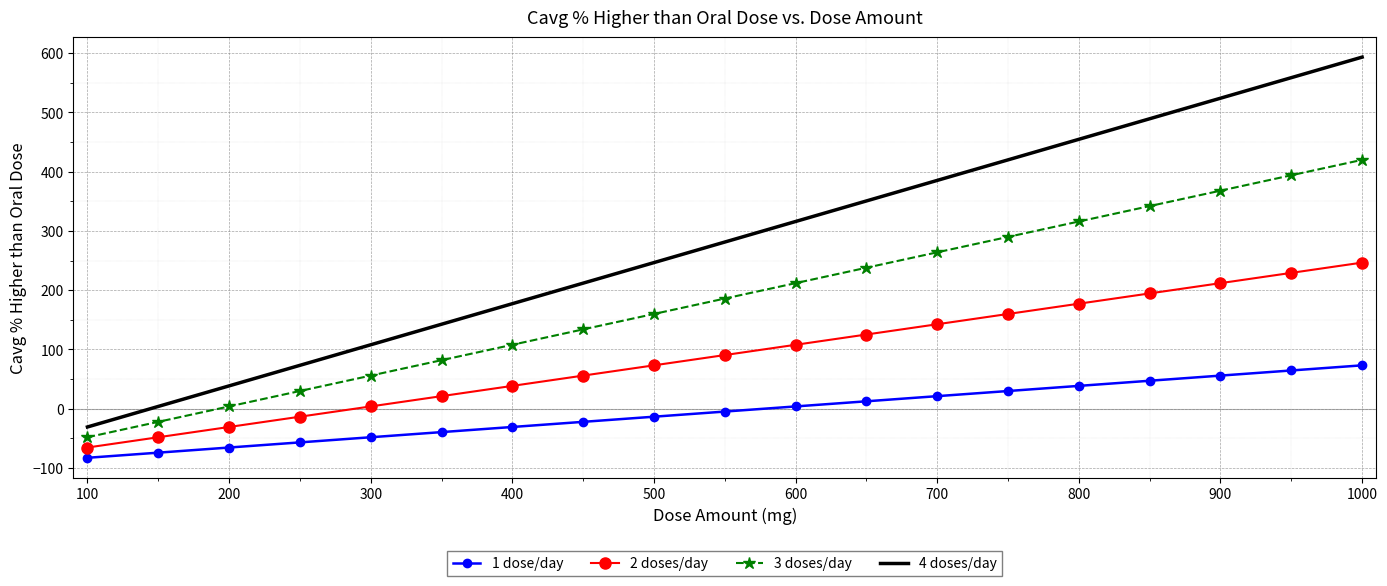

True or false: 2 doses/day and 4 doses/day intersect in this chart.

False